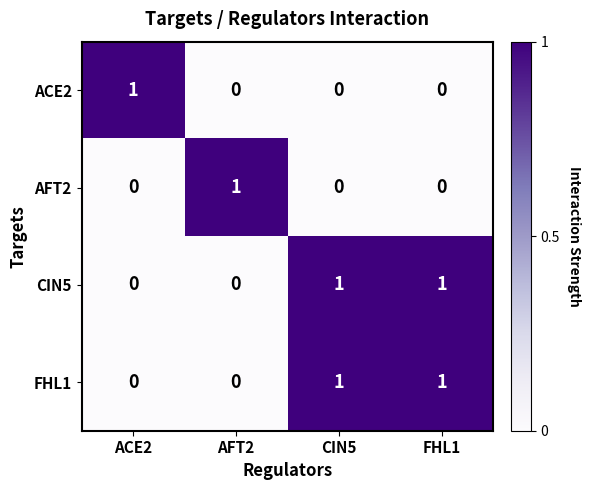

Count the ACE2 values in the range 0 to 1.

4